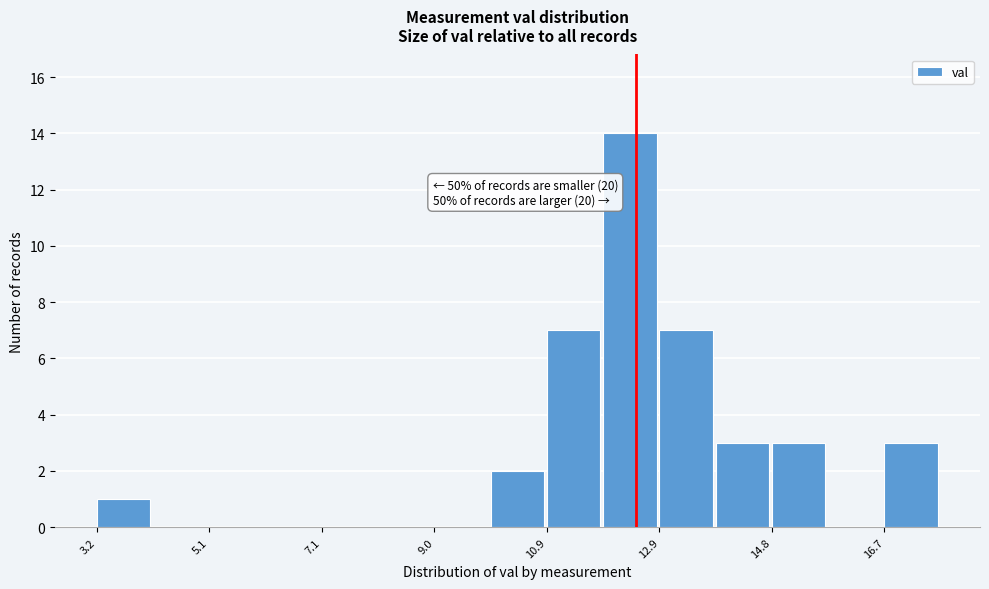

Which range on the x-axis has the tallest bar?

11.8 to 12.8